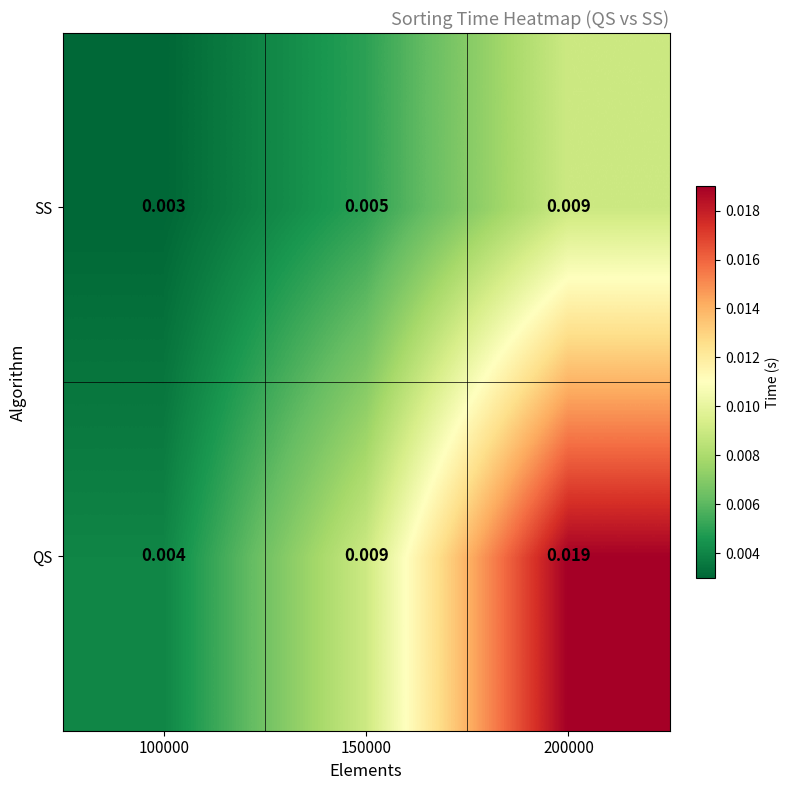

How many categories are shown in the chart?

3